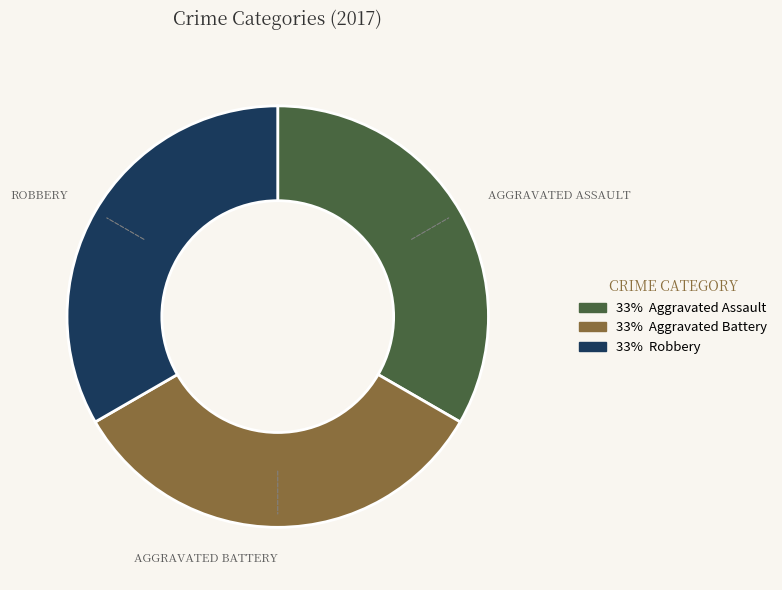

How many segments does this pie chart have?

3